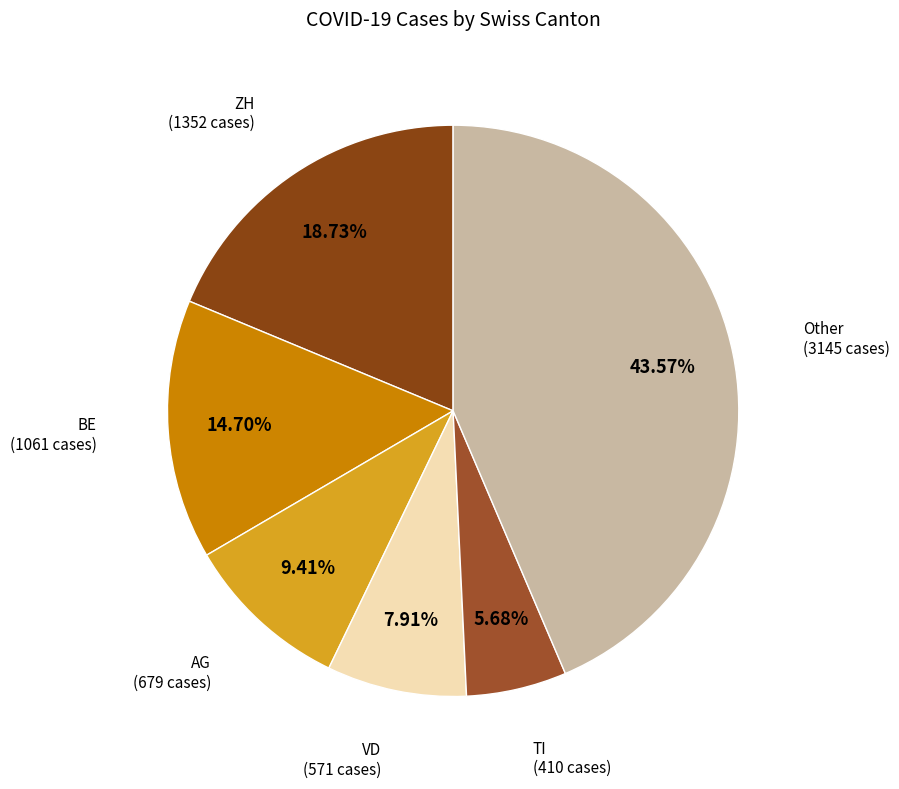

To the nearest percent, what is the average slice percentage?

17%